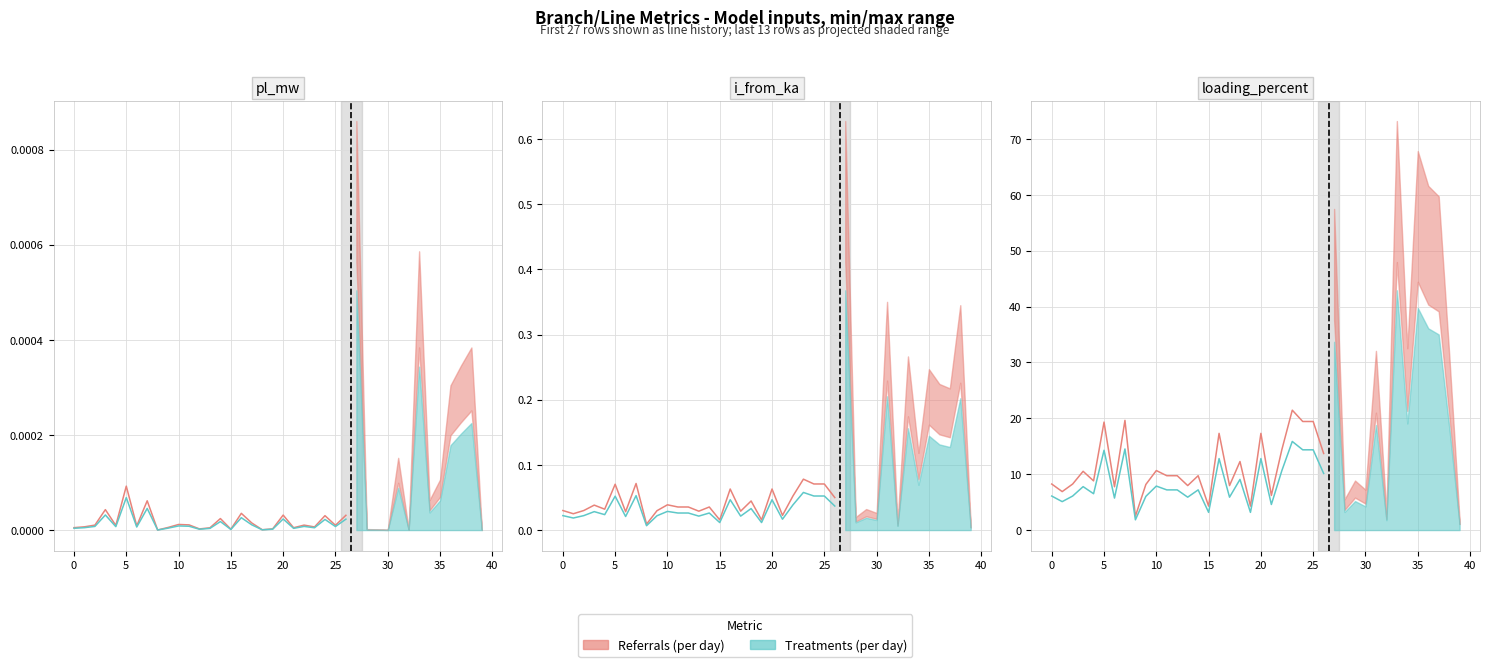

True or false: Treatments (per day) and Referrals (per day) cross at least once.

False